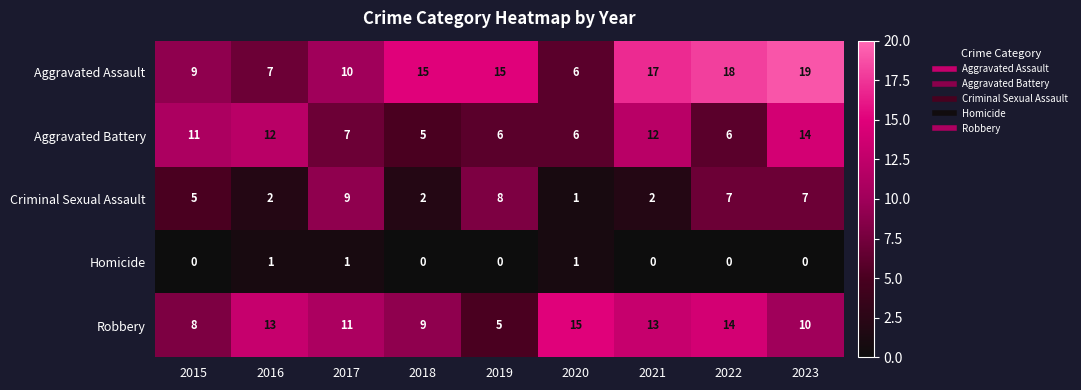

At 2022, list the series in order from smallest to largest.

Homicide, Aggravated Battery, Criminal Sexual Assault, Robbery, Aggravated Assault